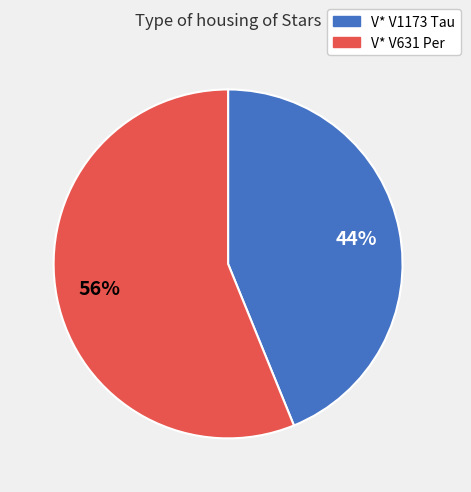

Is V* V1173 Tau the majority of the pie?

No